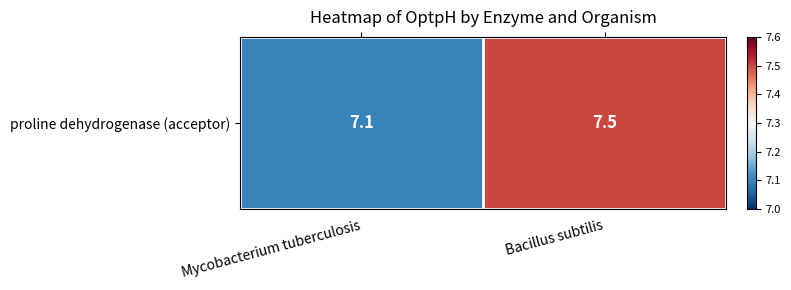

At which category does the chart reach its minimum across all series?

Mycobacterium tuberculosis